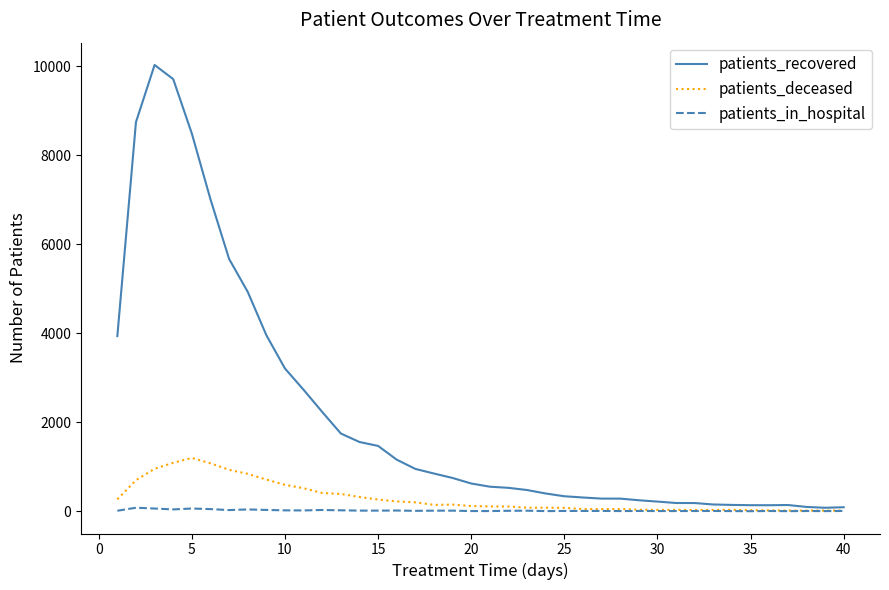

What is the difference between the second highest and minimum values in the patients_in_hospital series?

60